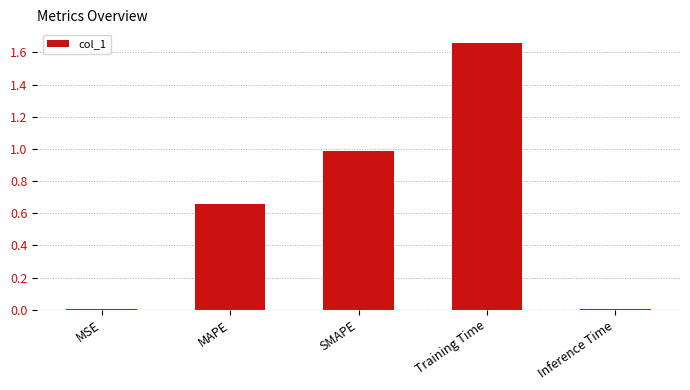

The chart shows a value of 1.1 at MAPE. True or false?

False